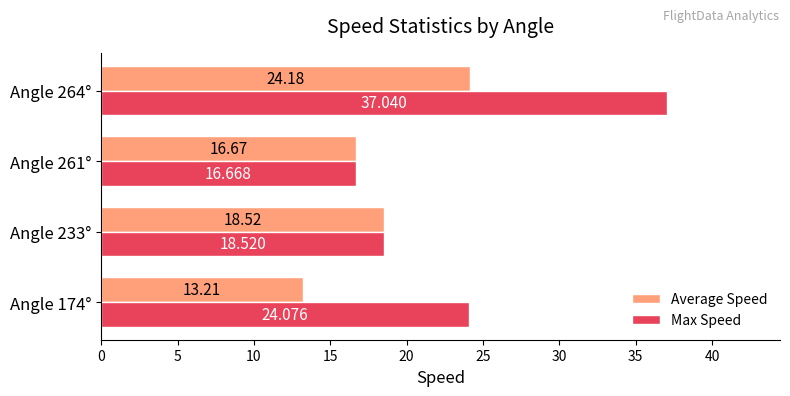

Which series changed the most between Angle 174° and Angle 264°?

Max Speed